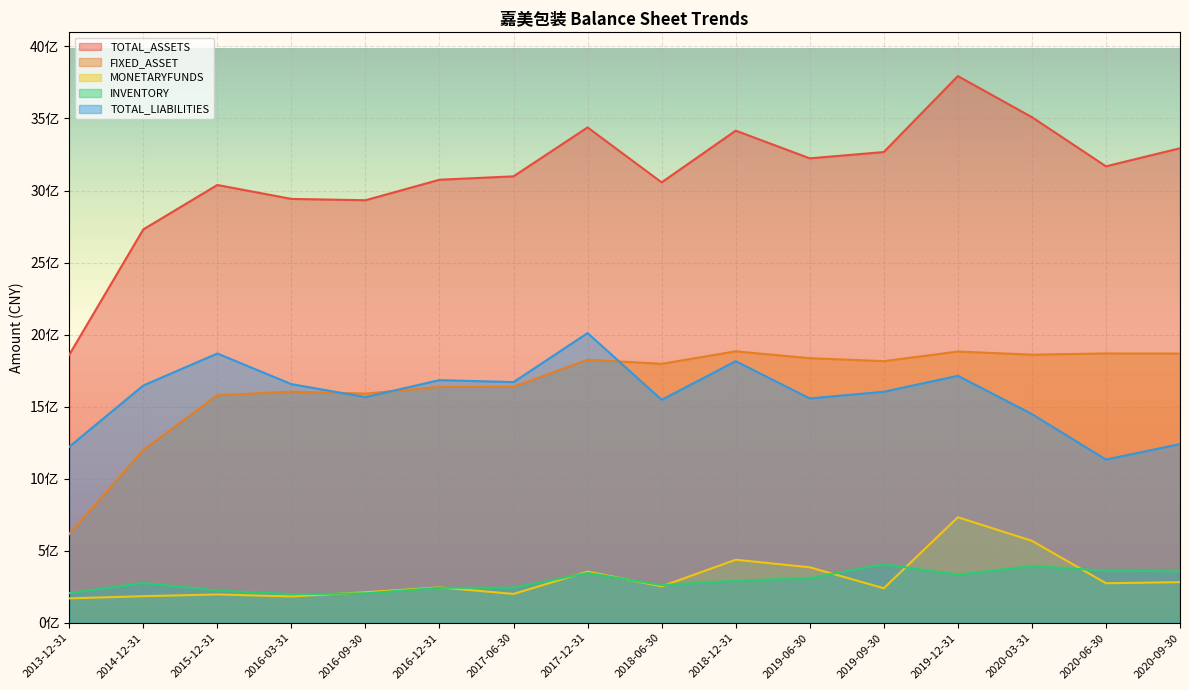

Where is the first local maximum for TOTAL_ASSETS?

2015-12-31